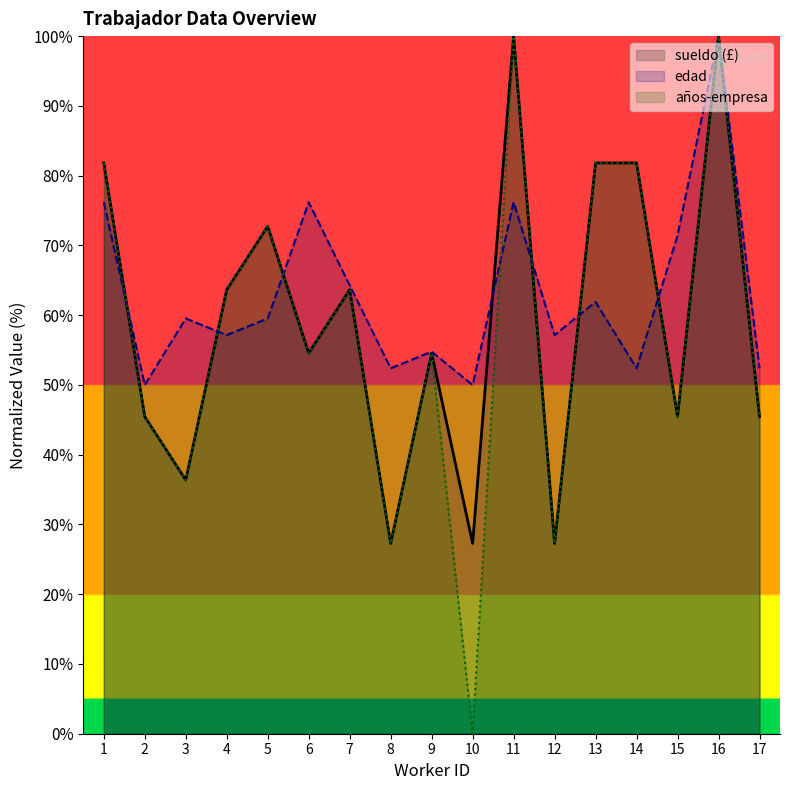

What is the approximate value of sueldo at 13?

81.8